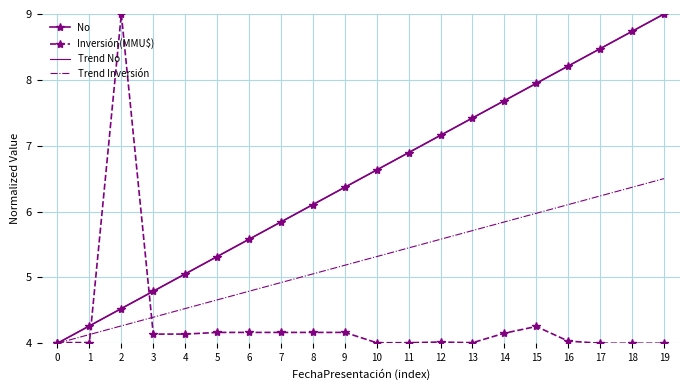

Reading left to right, extract all data points from this chart.

No: 4.0	4.3	4.5	4.8	5.1	5.3	5.6	5.8	6.1	6.4	6.6	6.9	7.2	7.4	7.7	7.9	8.2	8.5	8.7	9.0
Inversión(MMU$): 4.0	4.0	9.0	4.1	4.1	4.2	4.2	4.2	4.2	4.2	4.0	4.0	4.0	4.0	4.2	4.3	4.0	4.0	4.0	4.0
Trend No: 4.0	4.3	4.5	4.8	5.1	5.3	5.6	5.8	6.1	6.4	6.6	6.9	7.2	7.4	7.7	7.9	8.2	8.5	8.7	9.0
Trend Inversión: 4.0	4.1	4.3	4.4	4.5	4.7	4.8	4.9	5.1	5.2	5.3	5.4	5.6	5.7	5.8	6.0	6.1	6.2	6.4	6.5